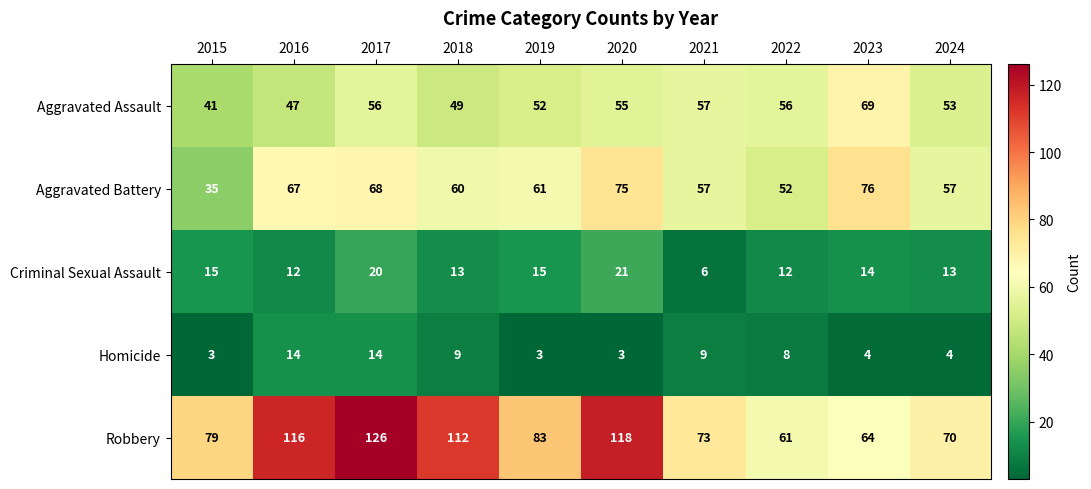

What is the difference between the Robbery values at 2018 and 2021?

39